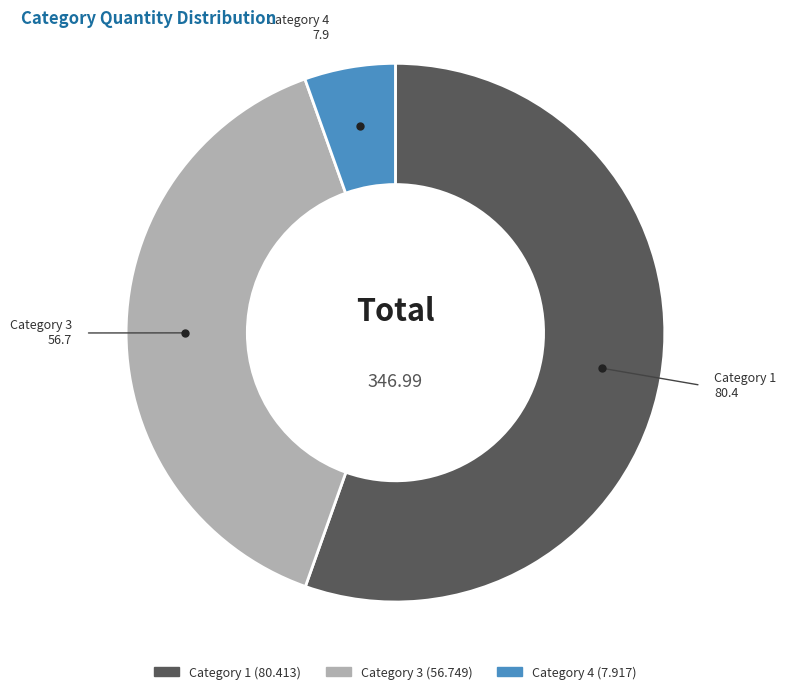

Does any single category account for the majority?

Yes